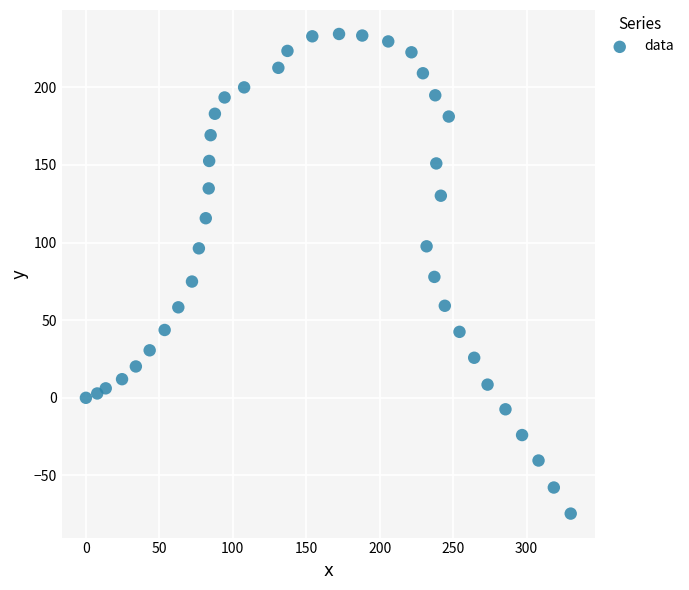

What is the range of X values (max minus min)?

330.0